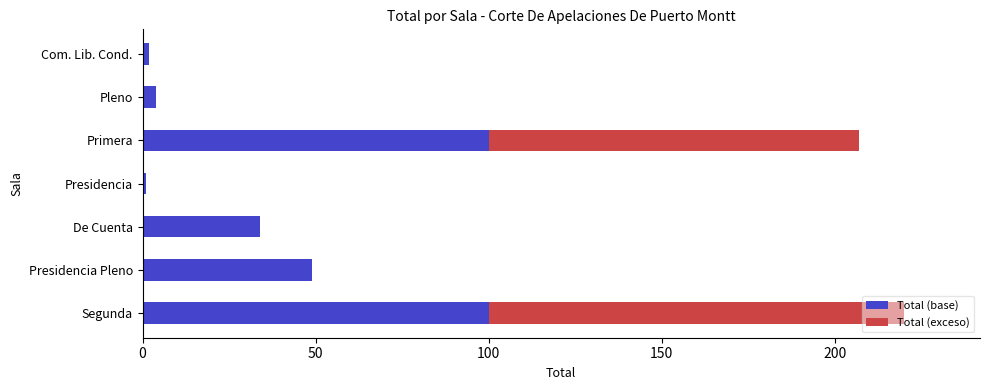

The Total (base) series shows 159 at Primera. True or false?

False